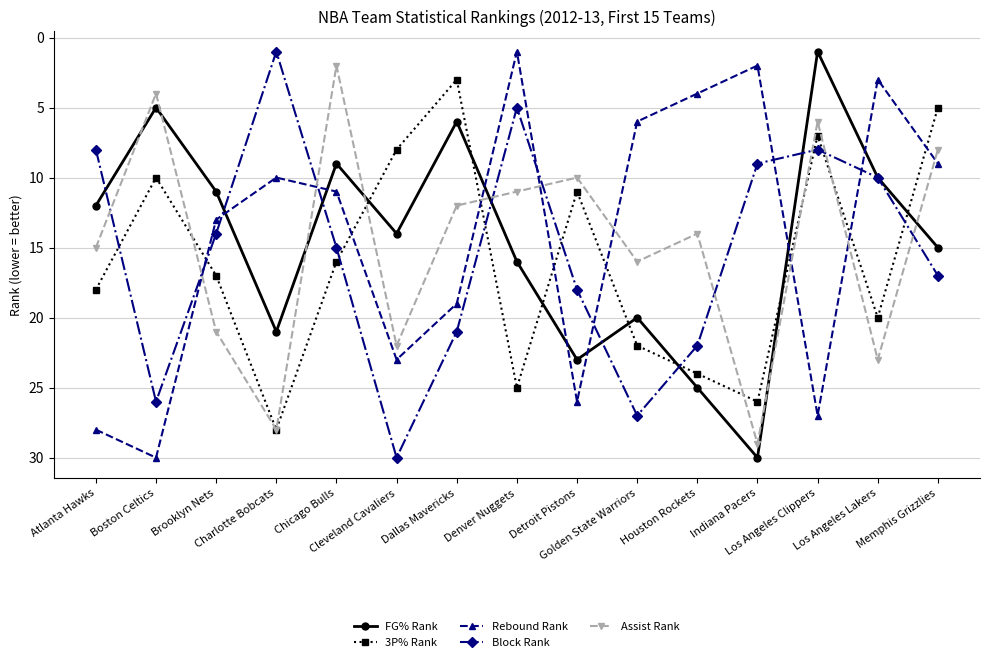

What is the maximum value shown in the chart?

30